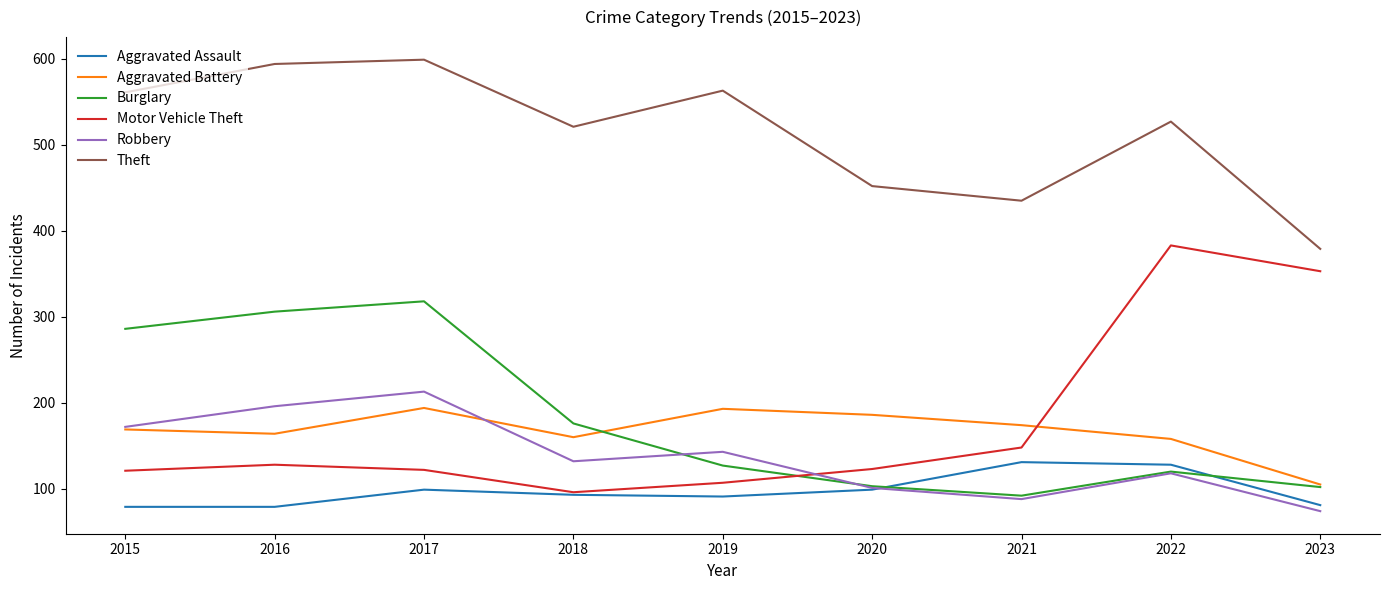

Which series changed the most between 2016 and 2020?

Burglary